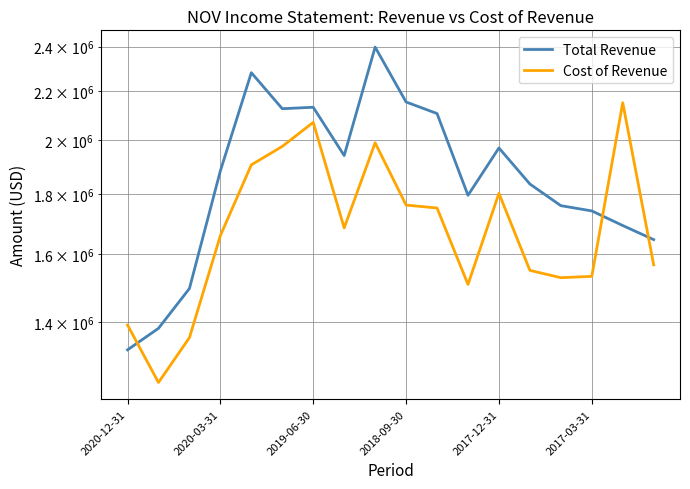

True or false: Total Revenue has more than 0 points higher than both neighbors.

True